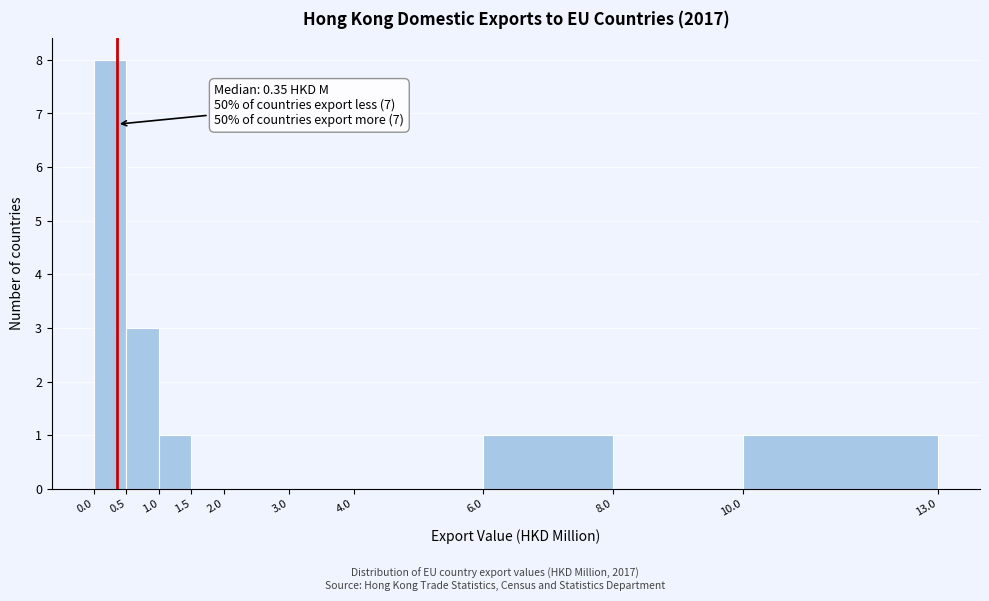

Over which range of the x-axis is the bar tallest?

0.0 to 0.5